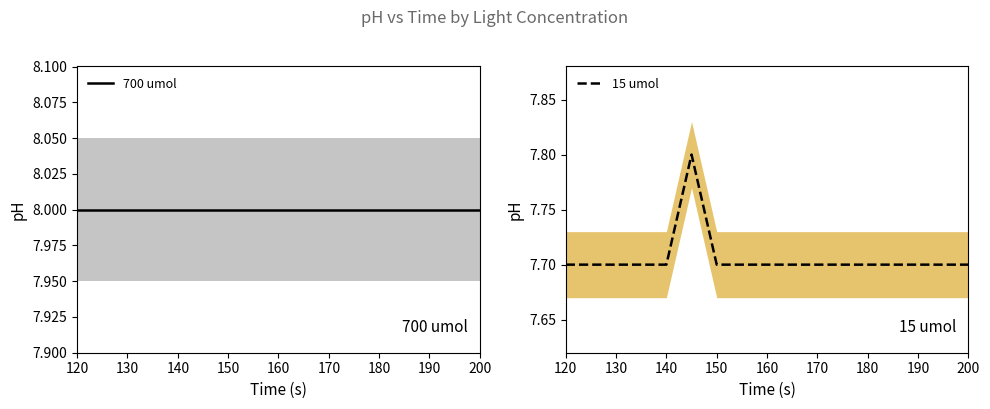

True or false: 15 umol has a value of 13.1 at 190.

False